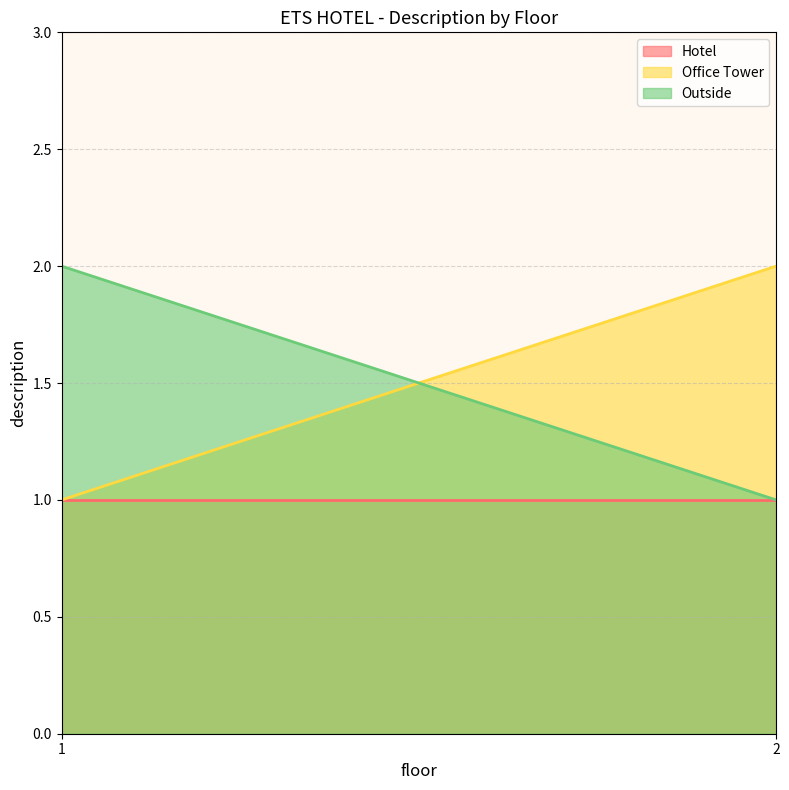

Which series has the largest total across all categories?

Office Tower